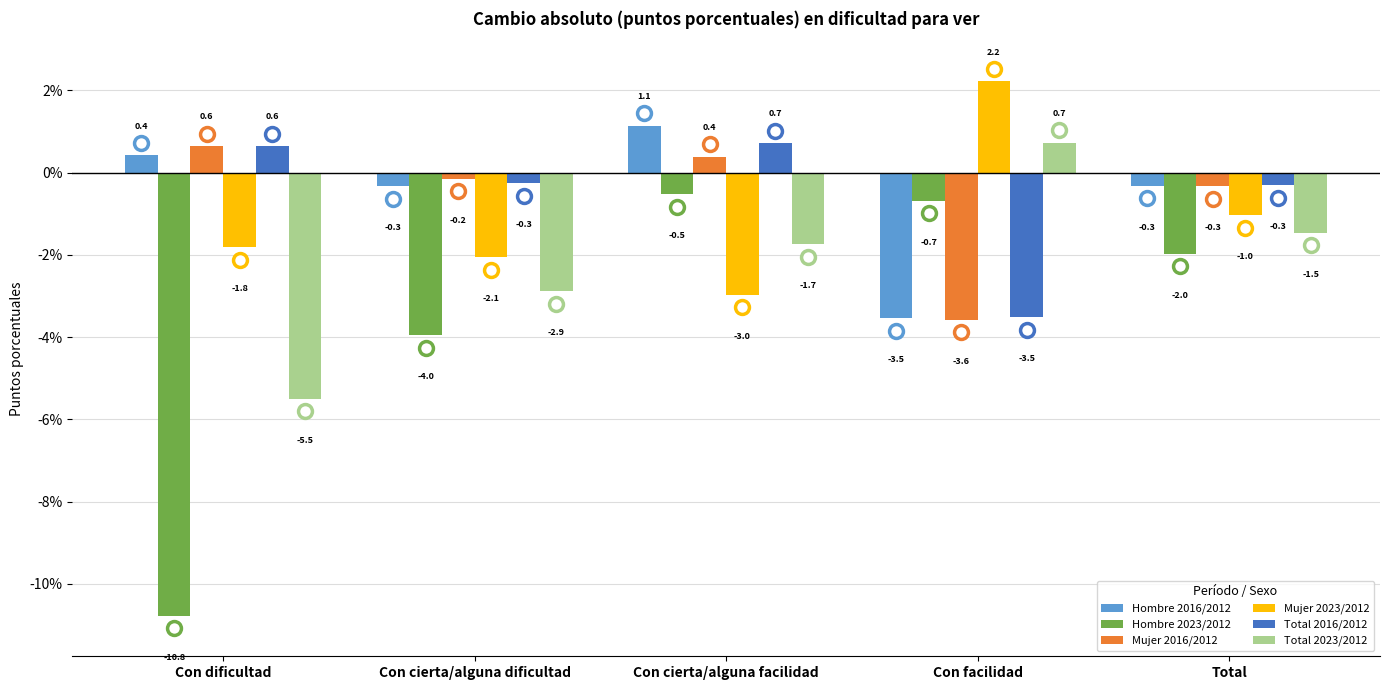

What is the smallest value displayed?

-10.8